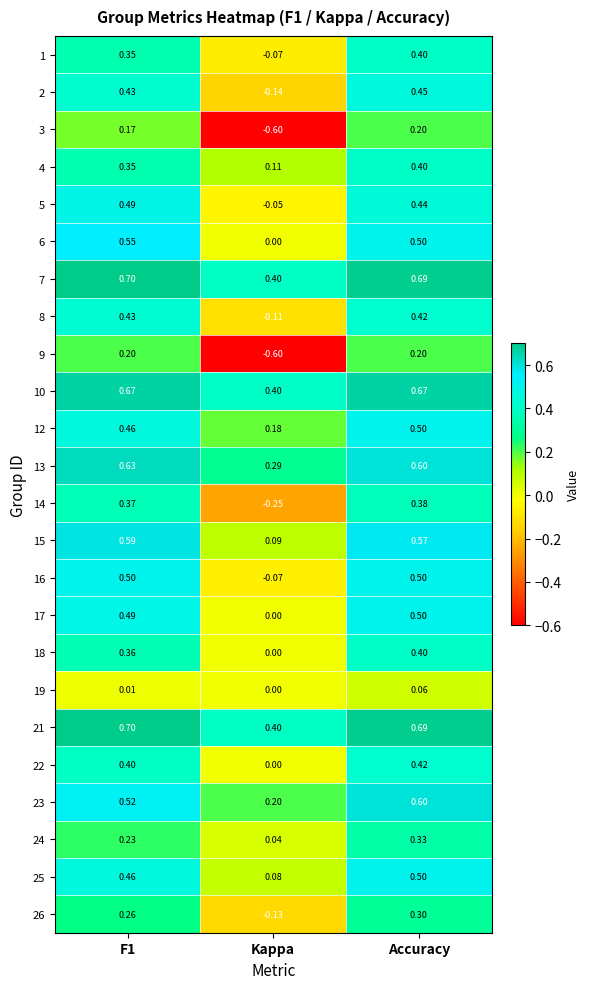

At how many categories does at least one series exceed 0?

3